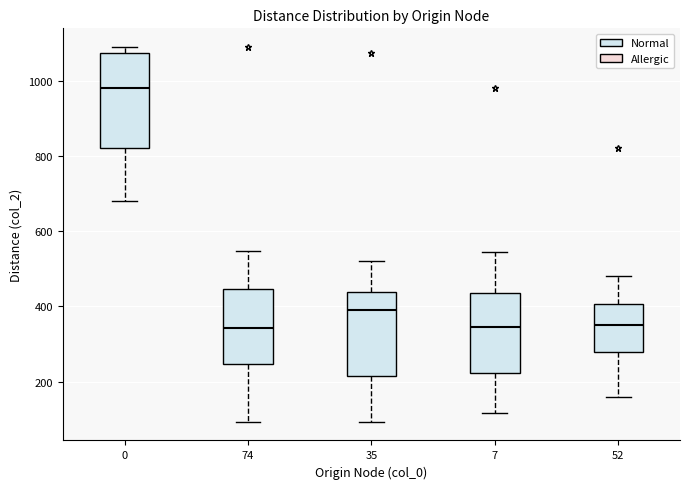

Reading left to right, transcribe this box plot: for each box, give where its median line is, the range the box spans, and where its two whiskers end, as read against the y-axis. The values are not printed on the chart, so give them approximately, as read against the axis.

0: median 980, box 820 to 1080, whiskers 680 to 1100
74: median 340, box 240 to 440, whiskers 100 to 540
35: median 400, box 220 to 440, whiskers 100 to 520
7: median 340, box 220 to 440, whiskers 120 to 540
52: median 360, box 280 to 400, whiskers 160 to 480